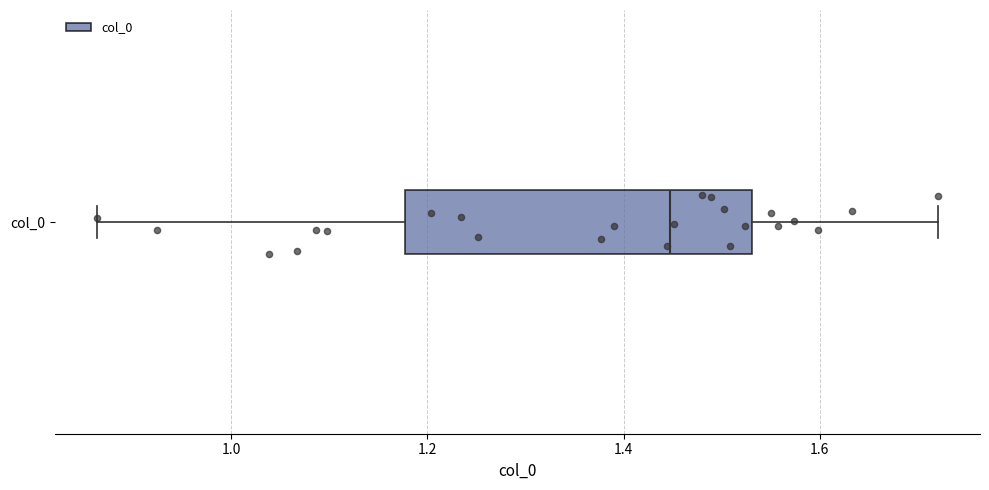

Transcribe this box plot: give where the median line is, the range the box spans, and where the two whiskers end, as read against the x-axis. The values are not printed on the chart, so give them approximately, as read against the axis.

median 1.44, box 1.18 to 1.54, whiskers 0.86 to 1.72